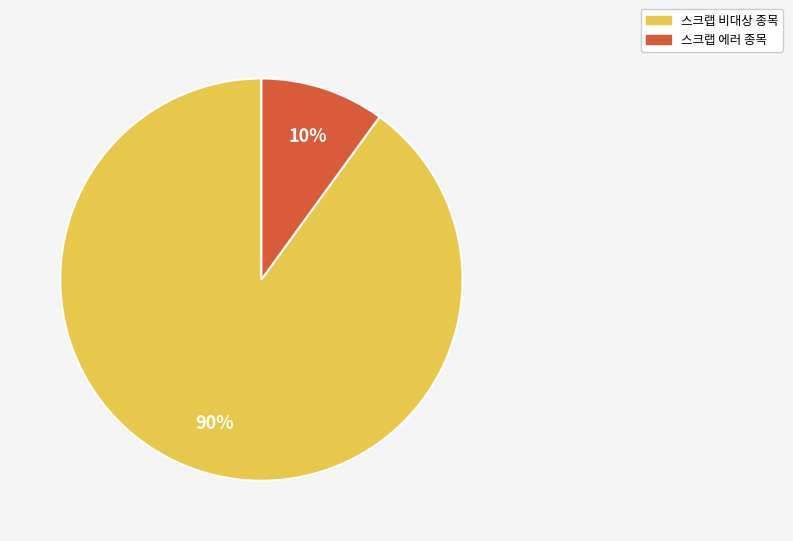

Count the number of slices in the pie.

2